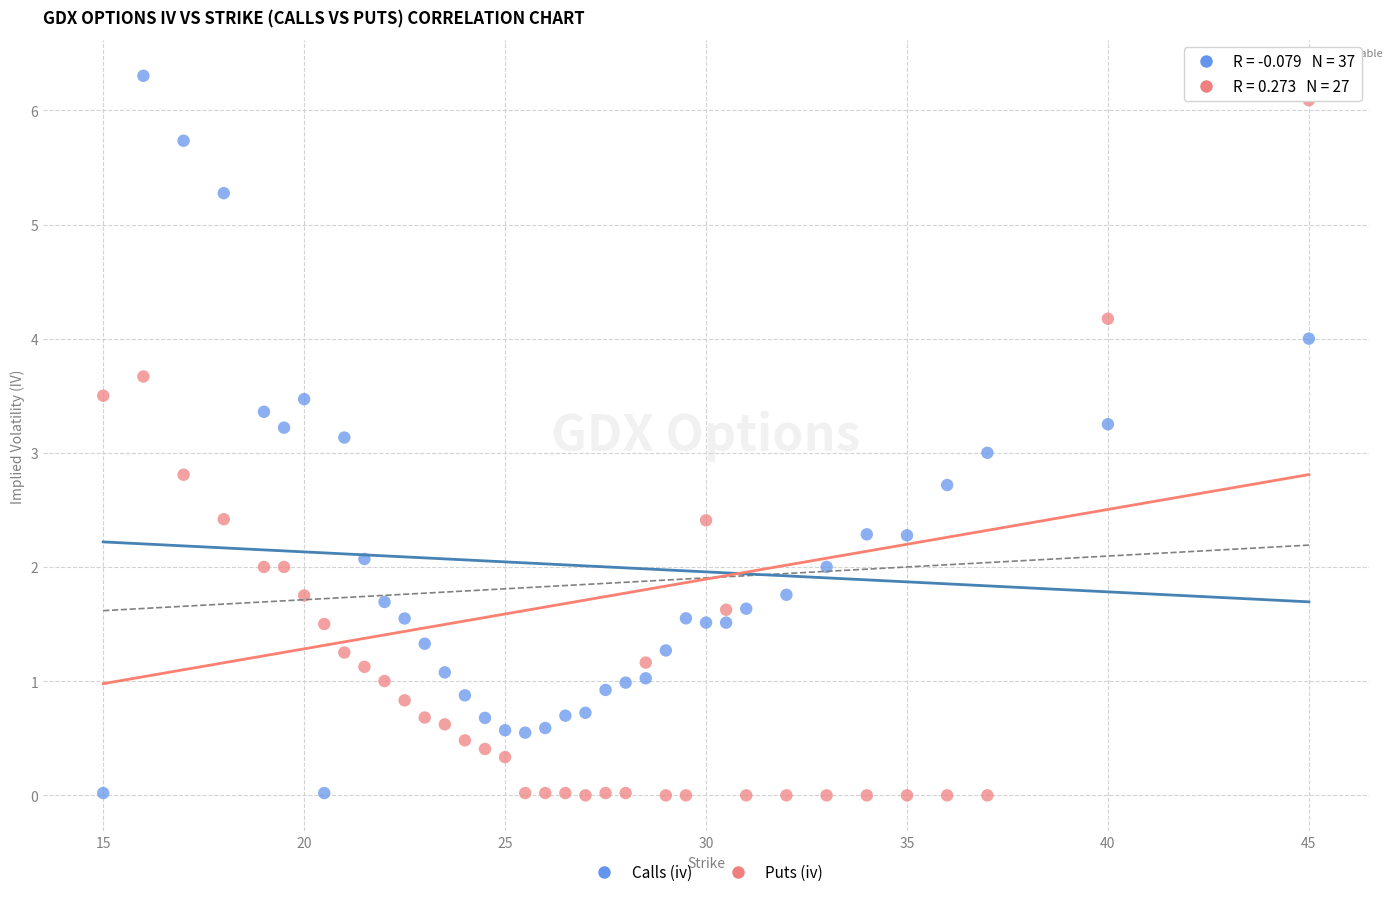

What is the X range (max minus min) for the scatter plot?

30.0